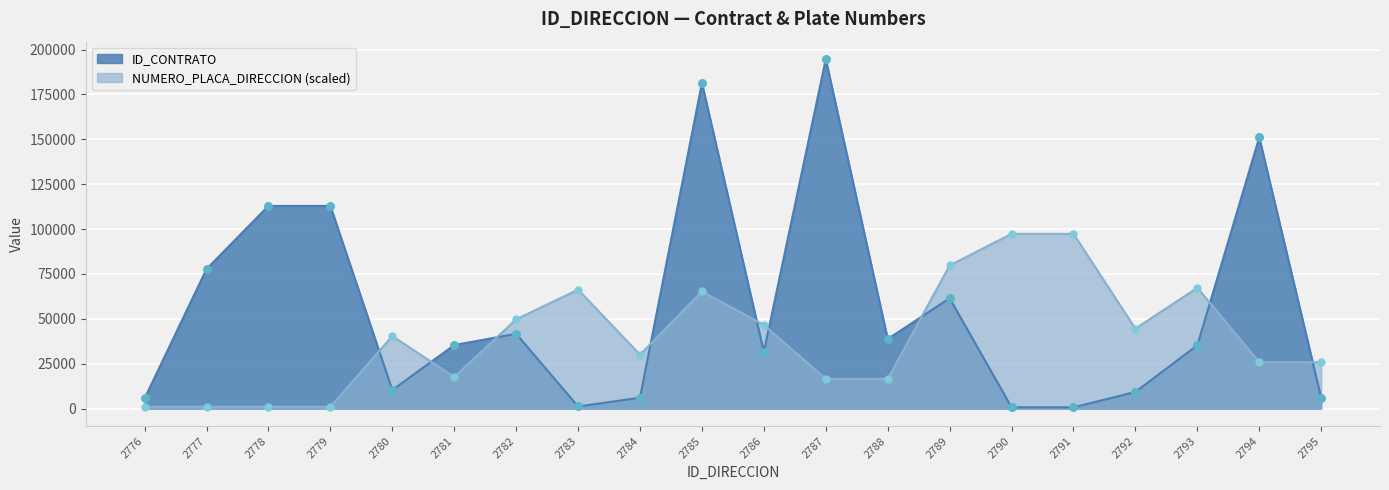

What are all the series names shown in the legend?

ID_CONTRATO, NUMERO_PLACA_DIRECCION (scaled)